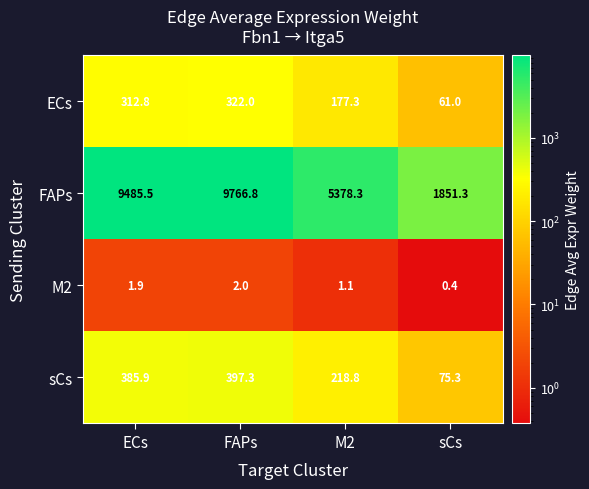

Where does the M2 series first go above 1?

ECs